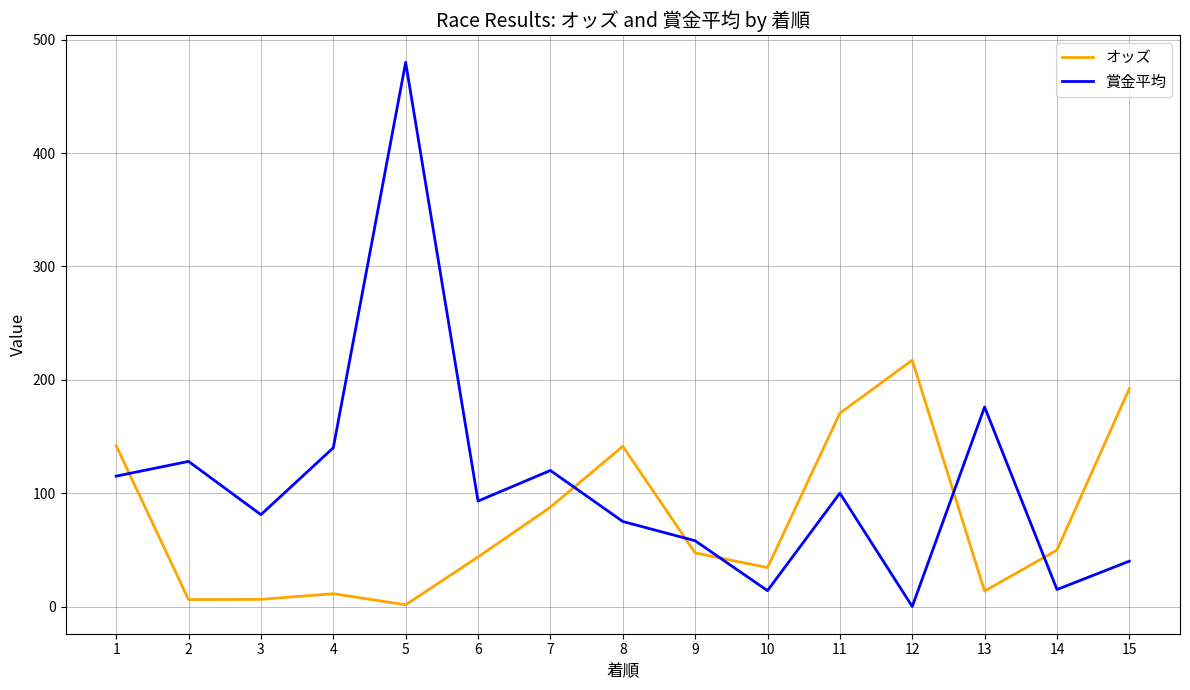

What are all the series names shown in the legend?

オッズ, 賞金平均